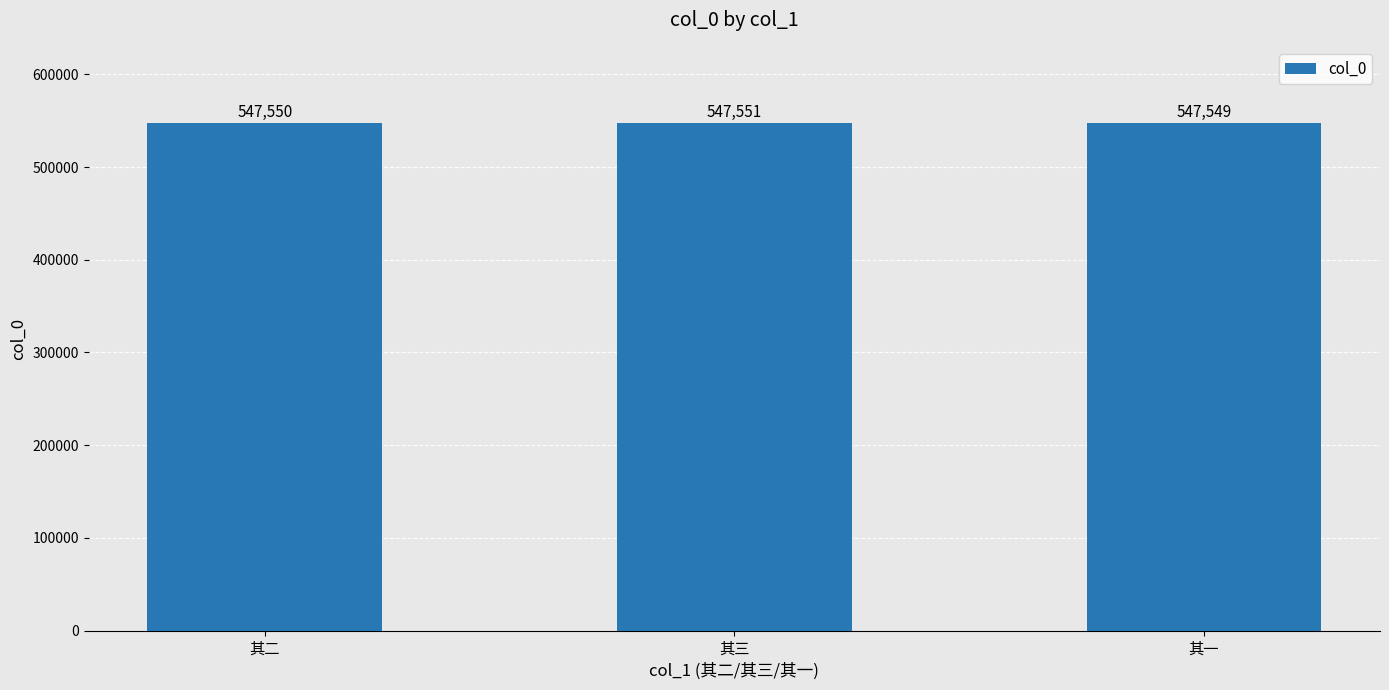

What is the ratio of the value at 其三 to the value at 其一?

1.0